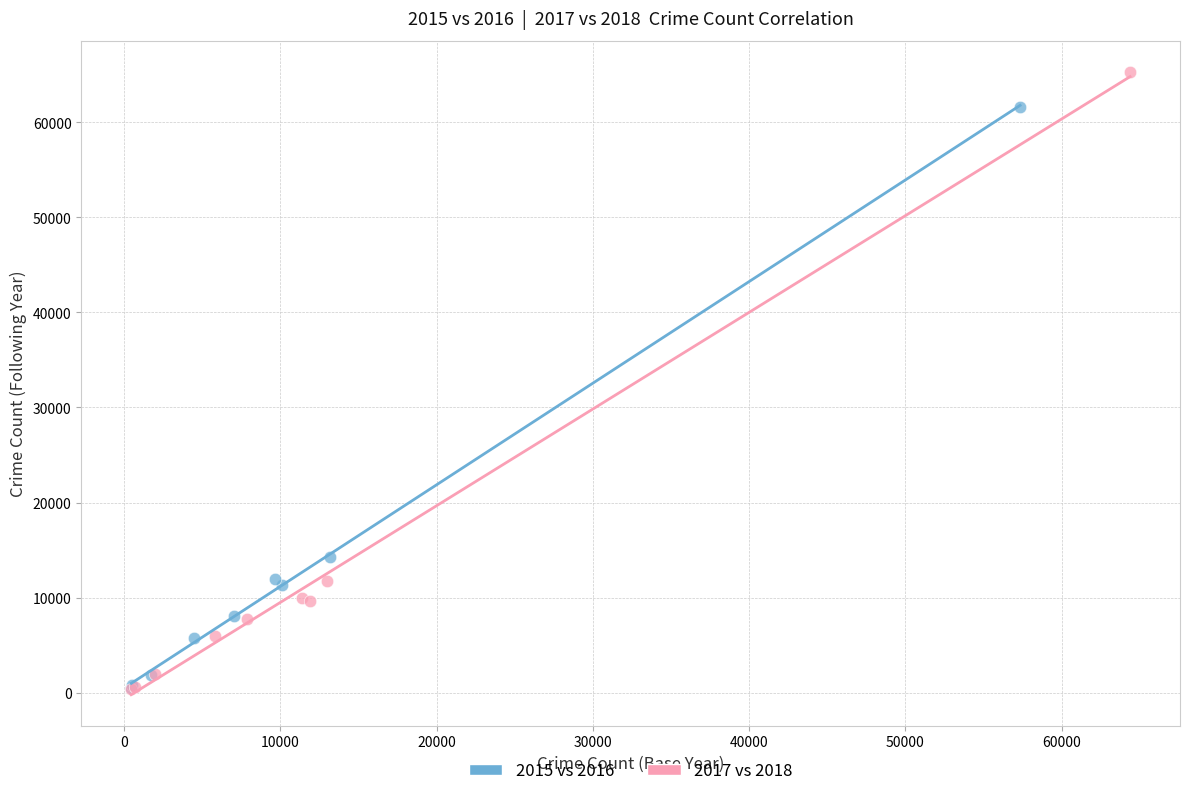

Which series contains the highest Y value?

2017 vs 2018